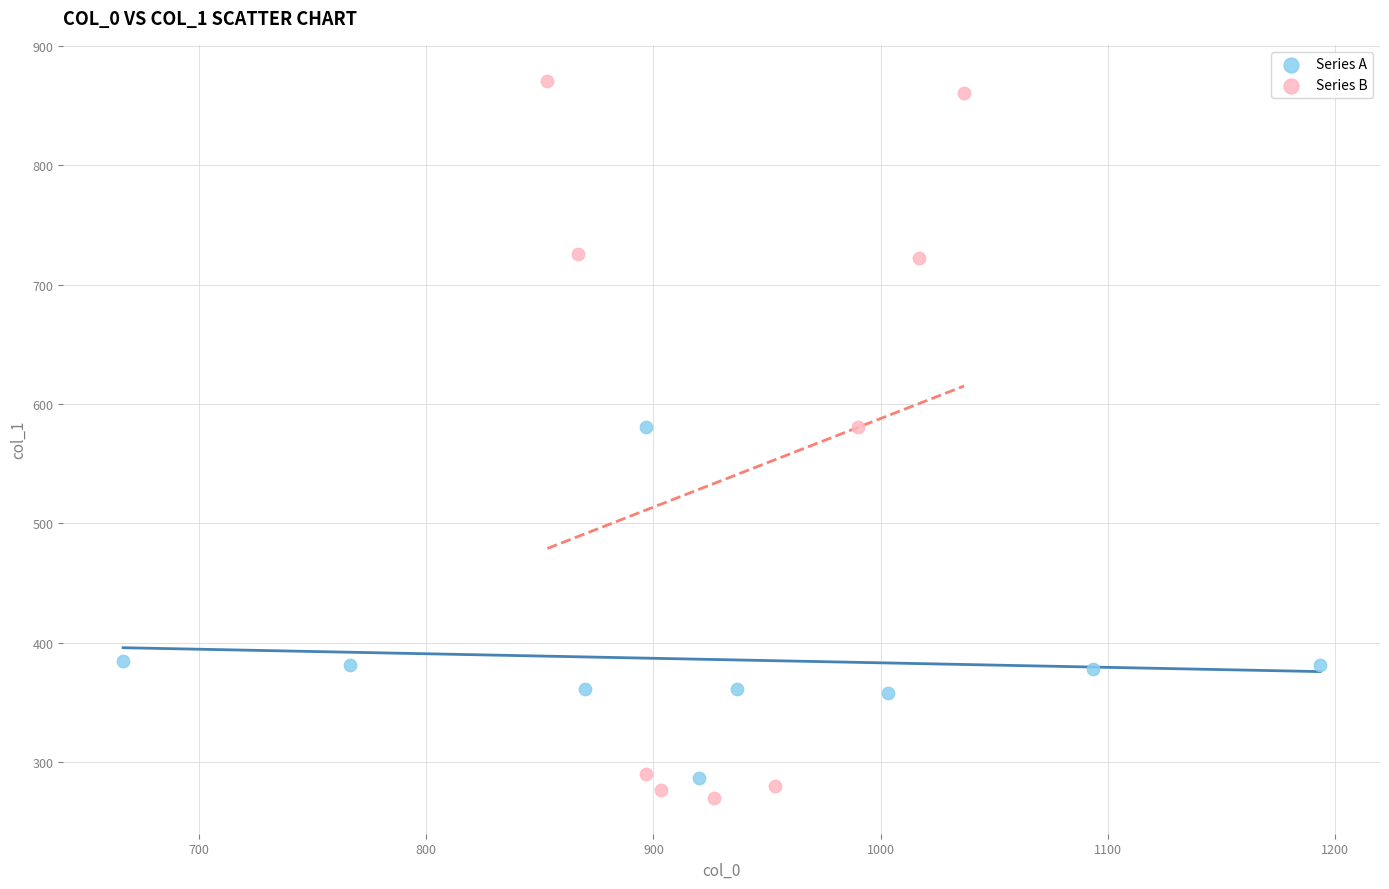

Which series reaches the maximum Y coordinate?

Series B